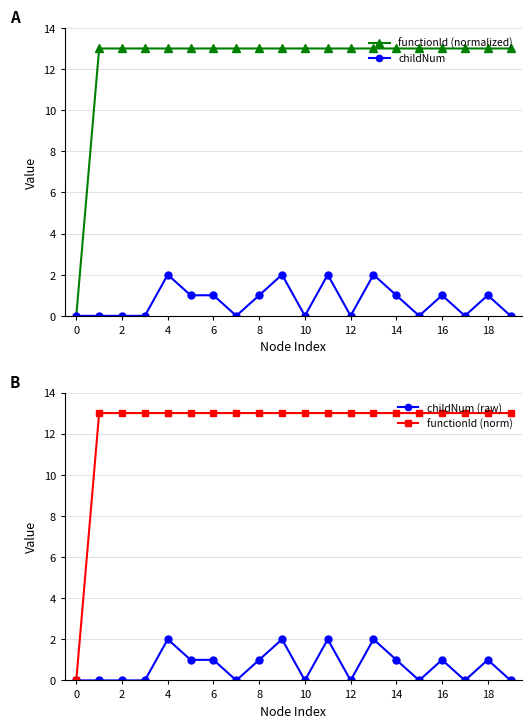

True or false: childNum (raw) has more than 2 points higher than both neighbors.

True